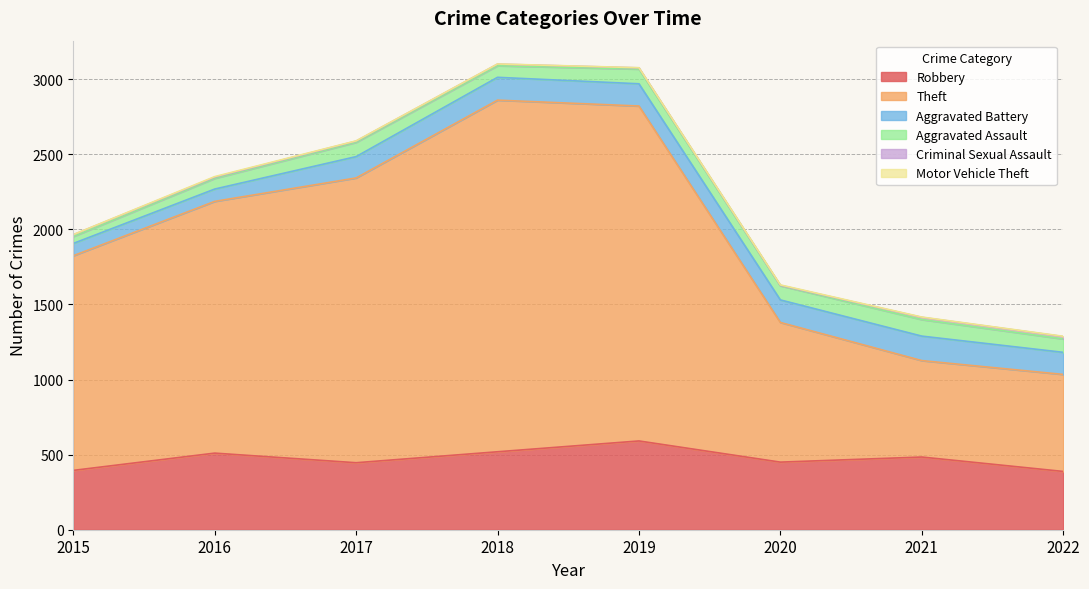

At which label does Motor Vehicle Theft reach its peak?

2016